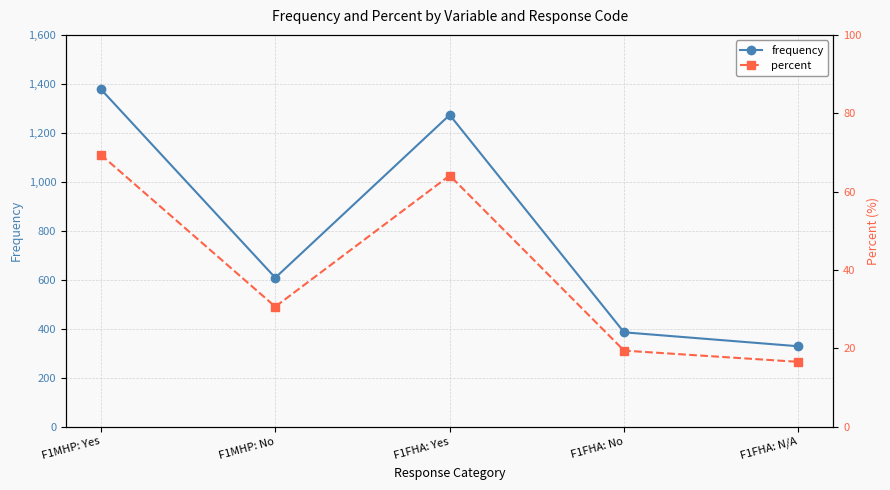

Rank the categories by percent value from lowest to highest.

F1FHA: N/A, F1FHA: No, F1MHP: No, F1FHA: Yes, F1MHP: Yes